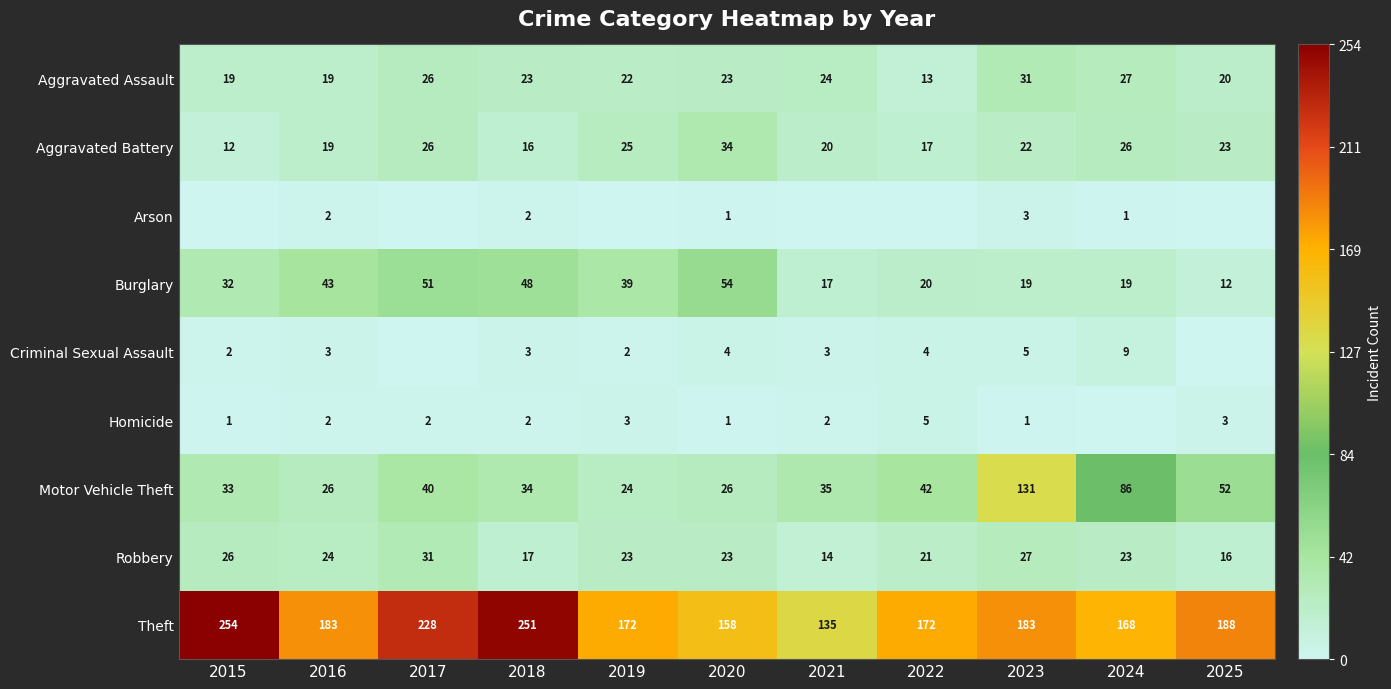

What is the average value of the Burglary series?

32